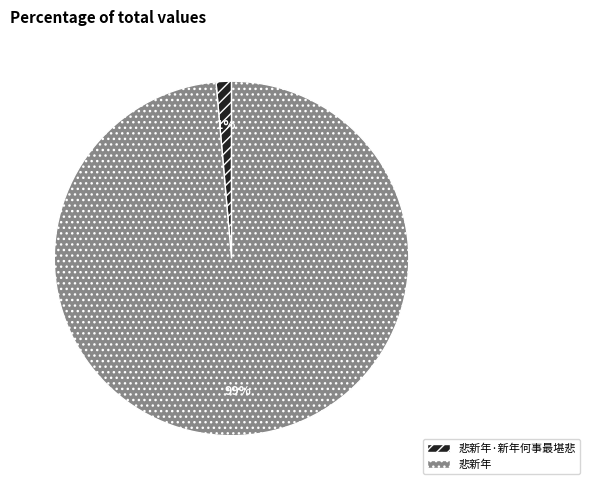

Rank the categories by value from lowest to highest.

悲新年·新年何事最堪悲, 悲新年